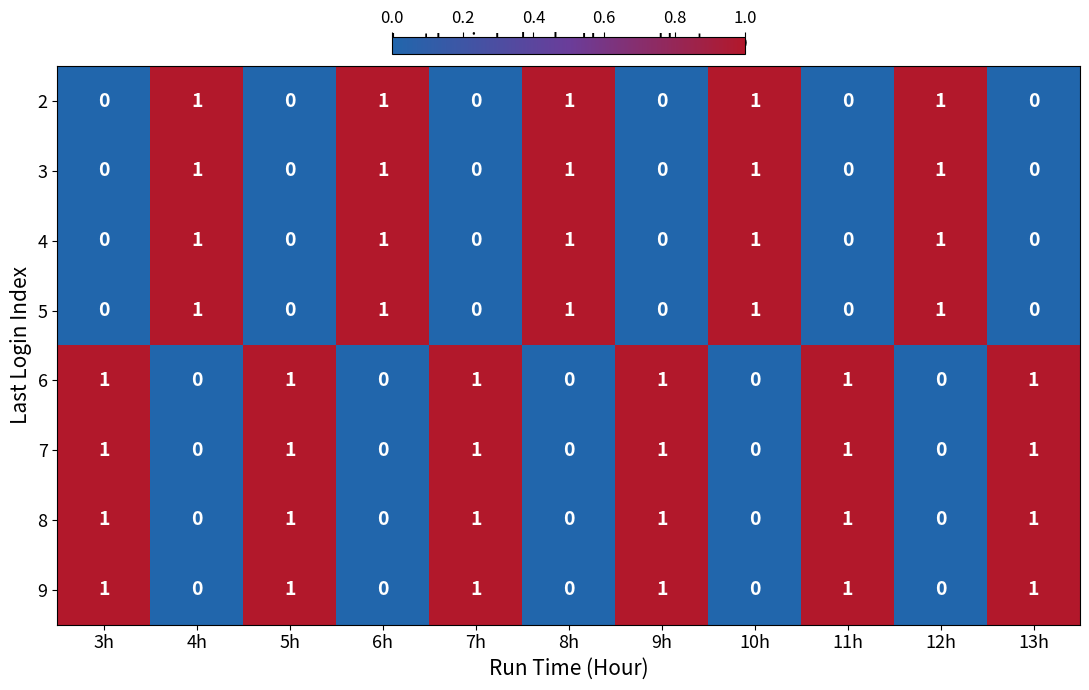

Is it true that 5 equals 2 at 12h?

False